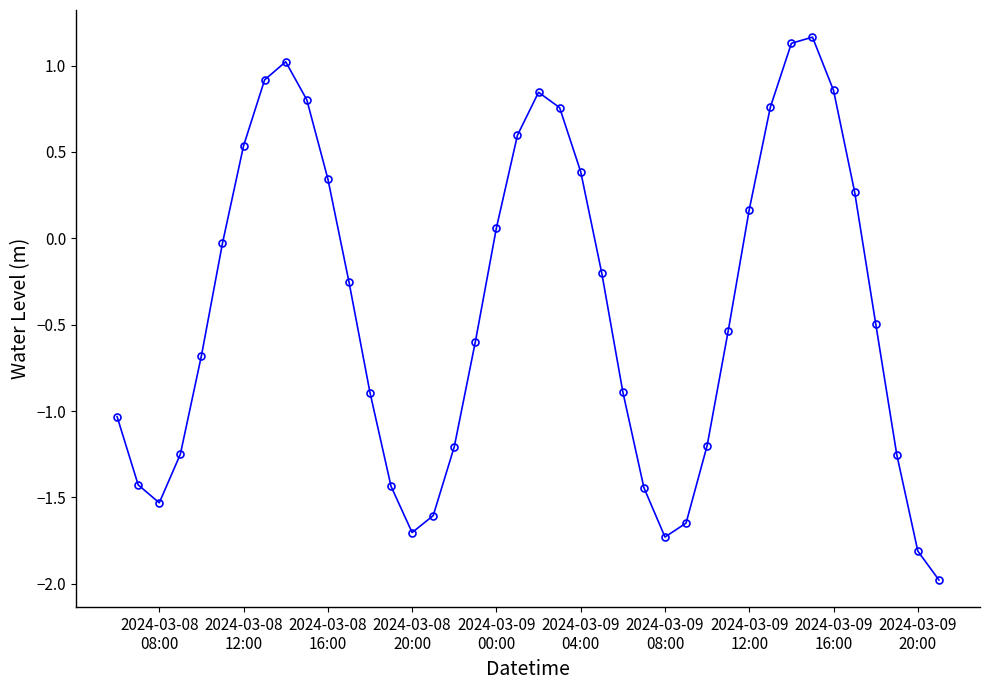

True or false: there are more than 0 points higher than both neighbors.

True